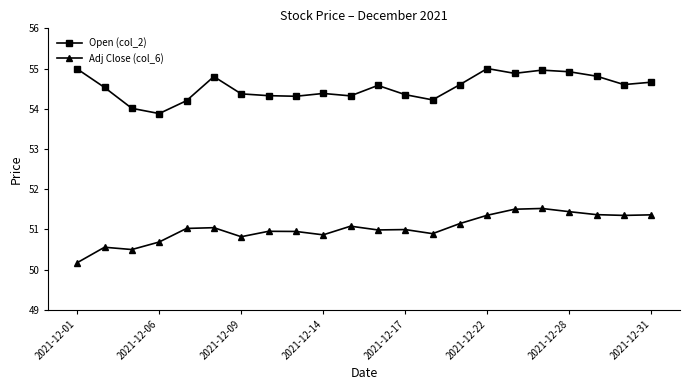

True or false: Adj Close (col_6) and Open (col_2) intersect in this chart.

False